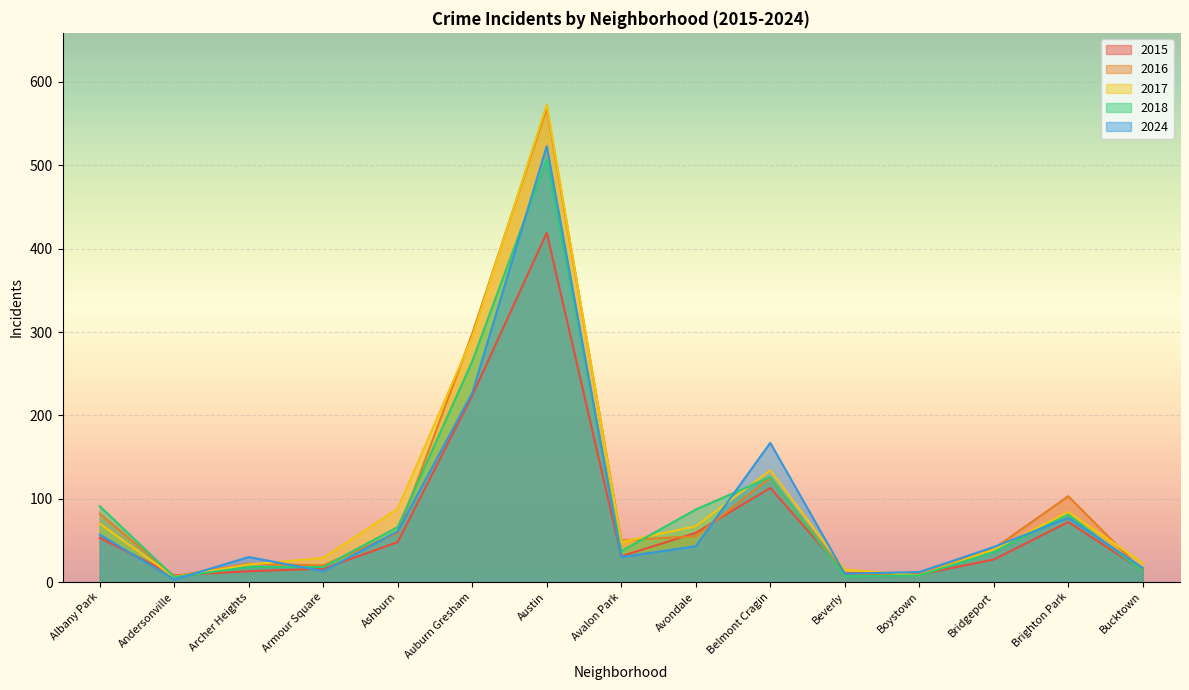

What is the label of the 9th point from the left?

Avondale